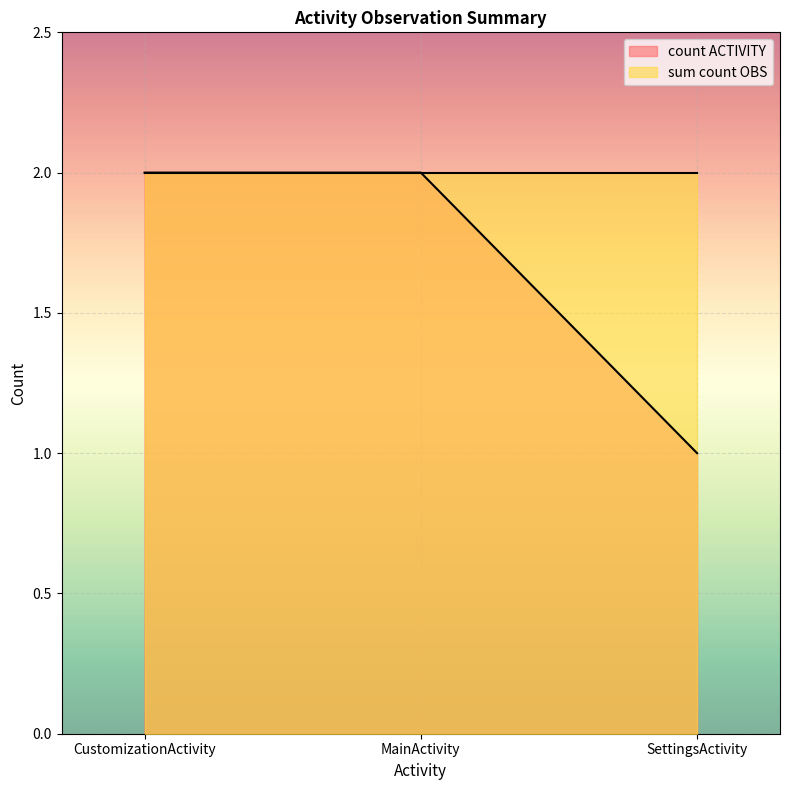

How many lines are shown in the chart?

2